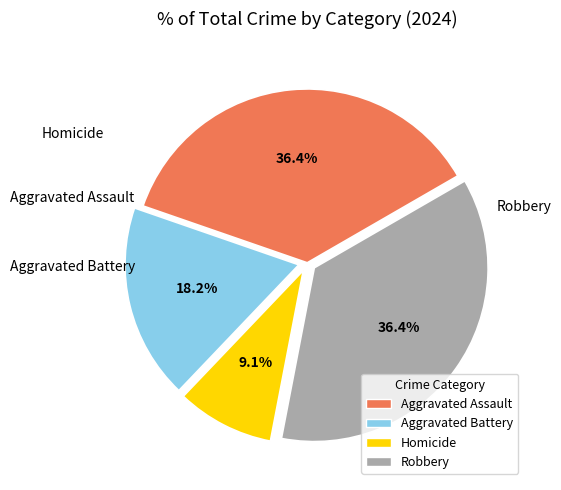

How many slices are in this pie chart?

4